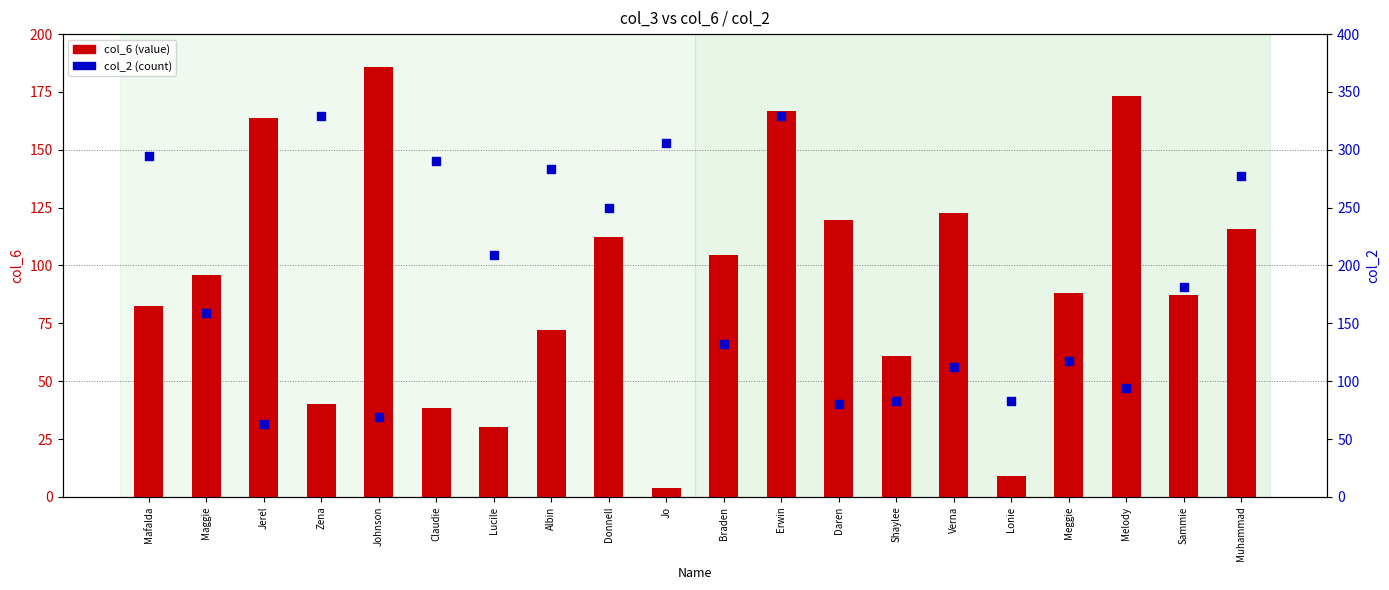

At how many categories does at least one series exceed 23?

20